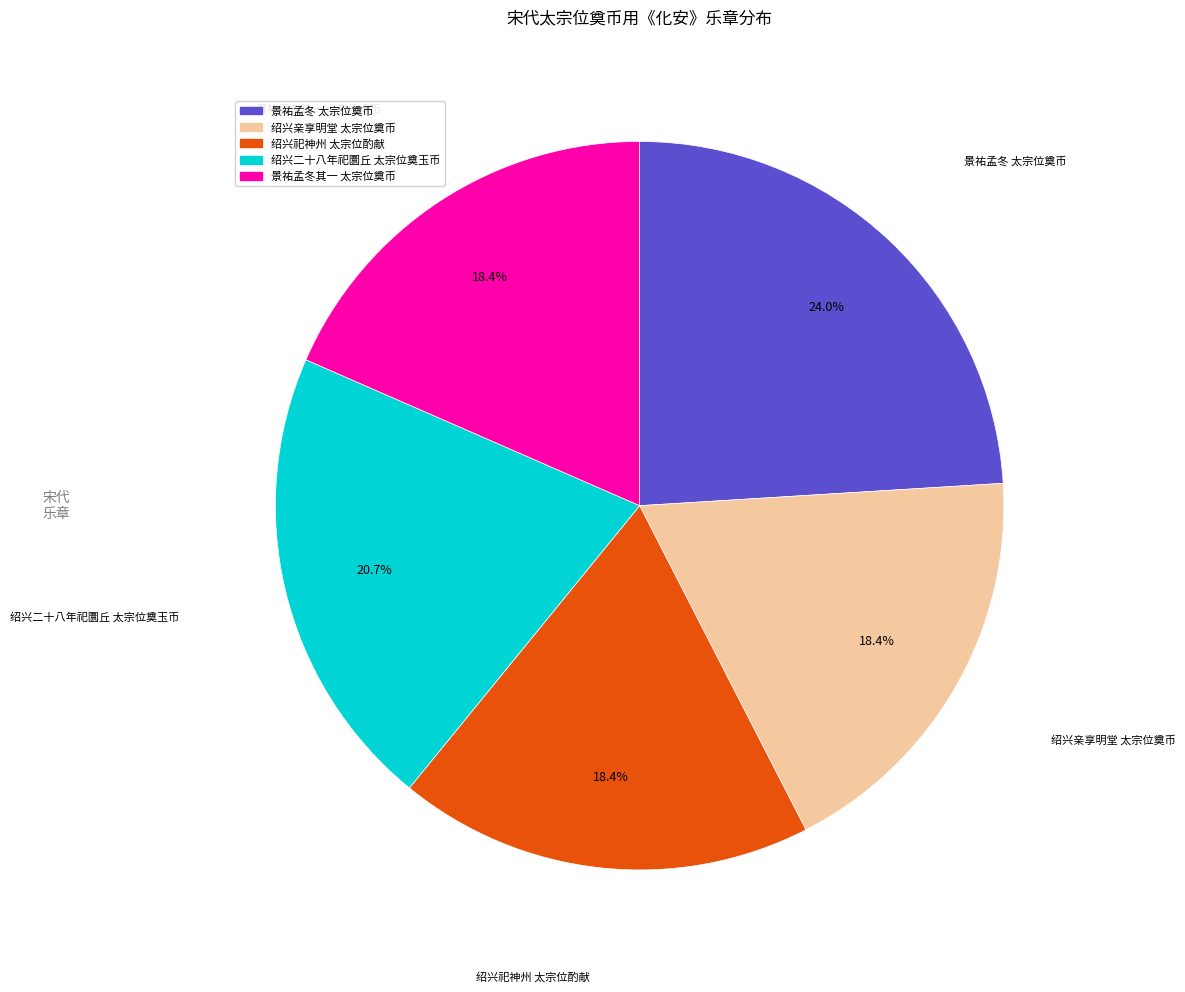

Is there any slice that represents more than half of the pie?

No